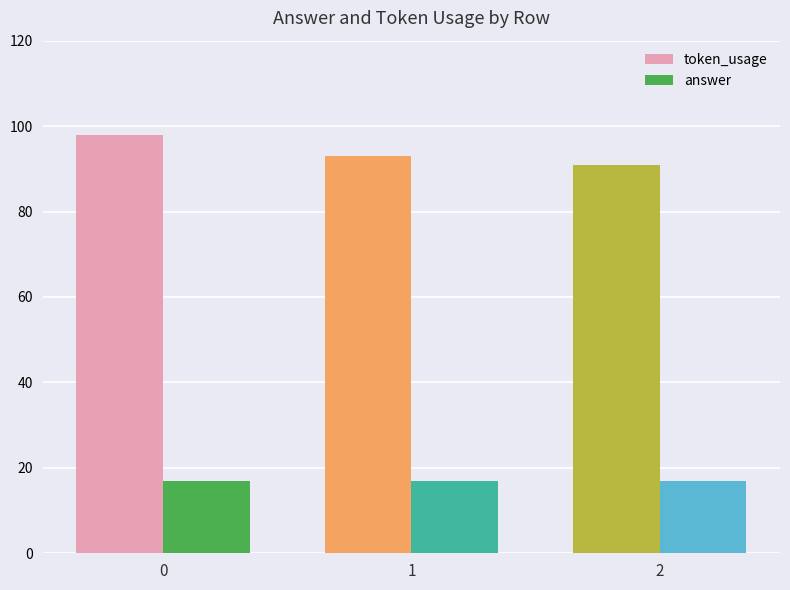

Count the number of data series in this chart.

2